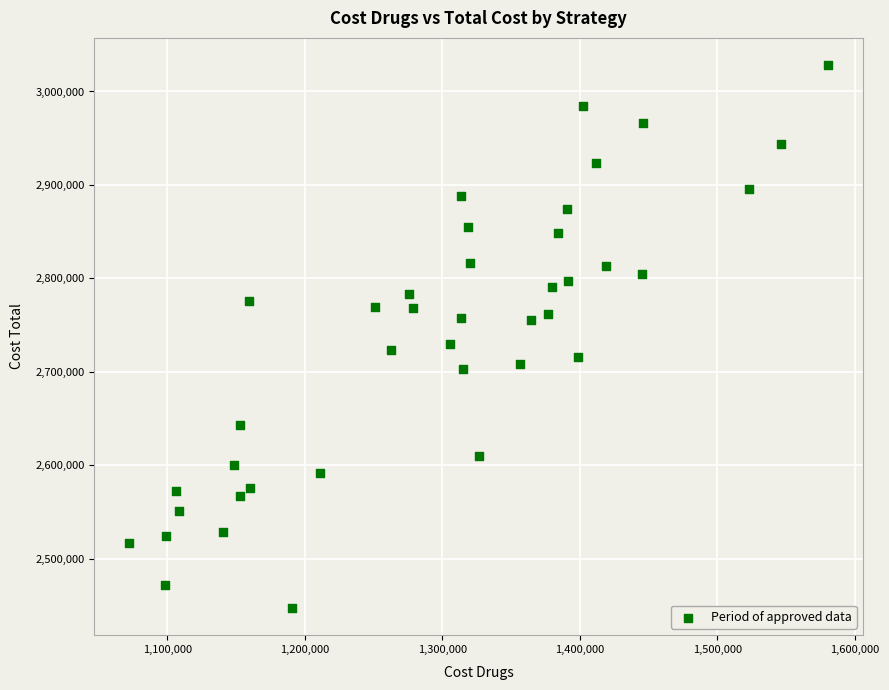

What is the range of Y values (max minus min)?

580744.8